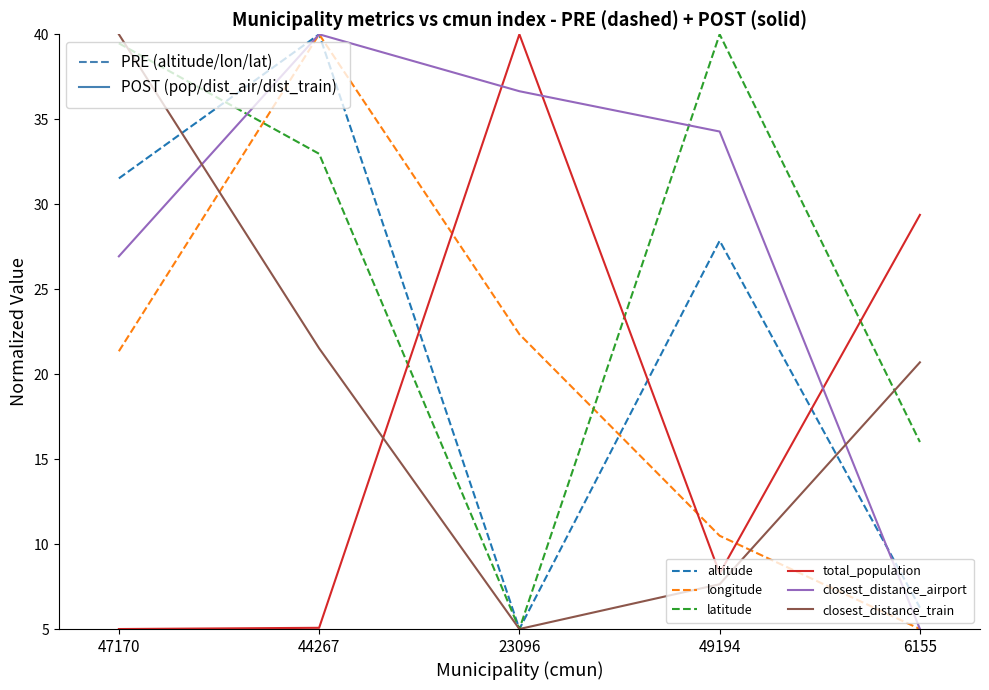

At which category does closest_distance_train reach its first local valley?

23096